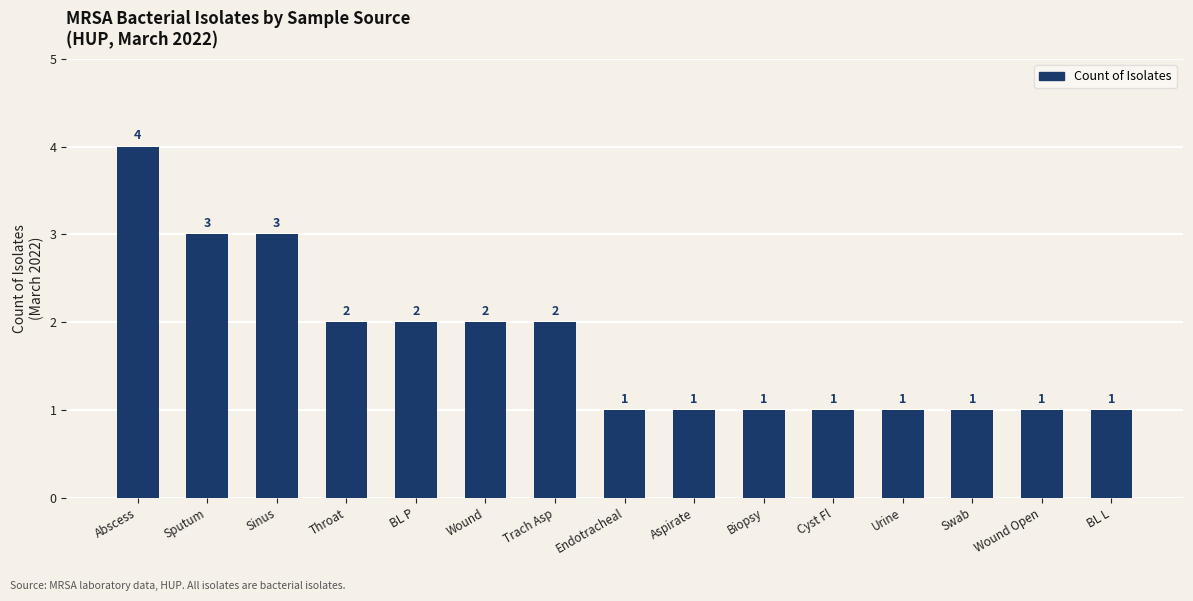

What is the label of the 13th bar from the left?

Swab